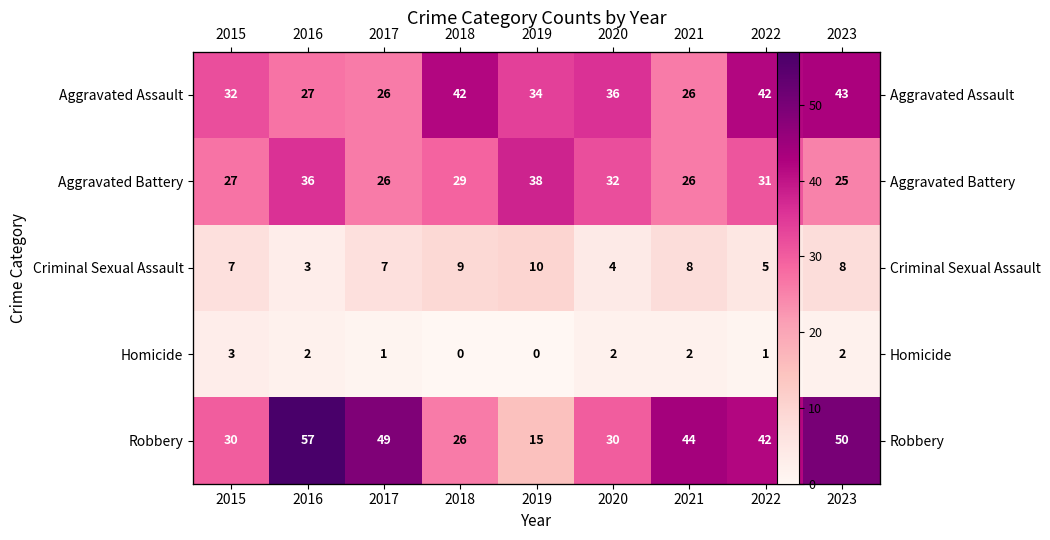

The Homicide series shows 4 at 2021. True or false?

False